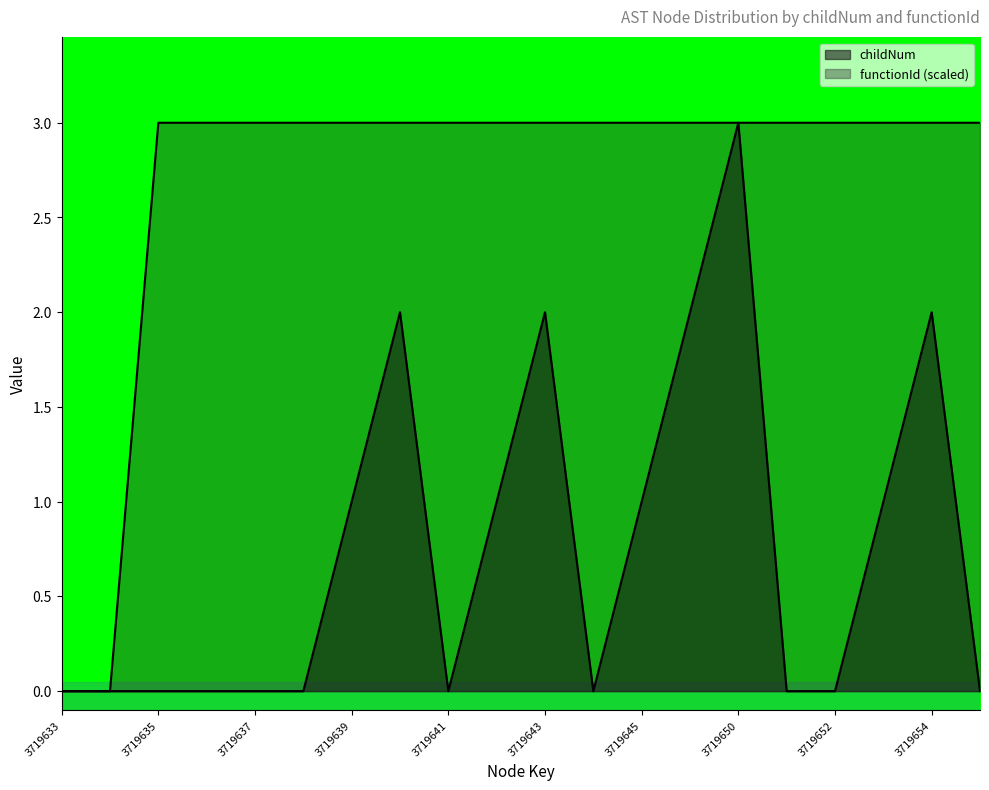

What value does the functionId series have at 3719650?

3